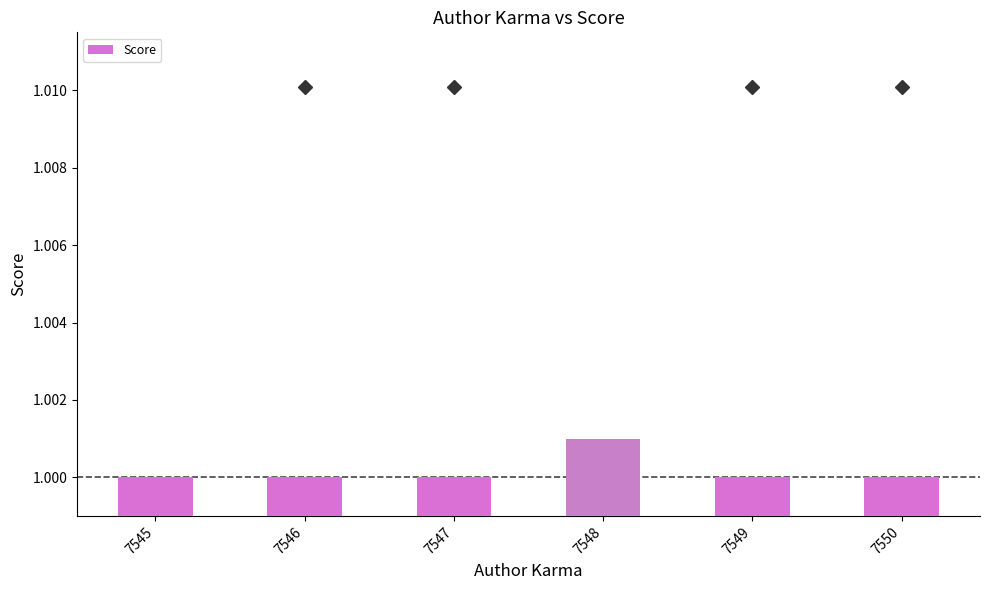

What is the sum of the values at 7546 and 7545?

2.0